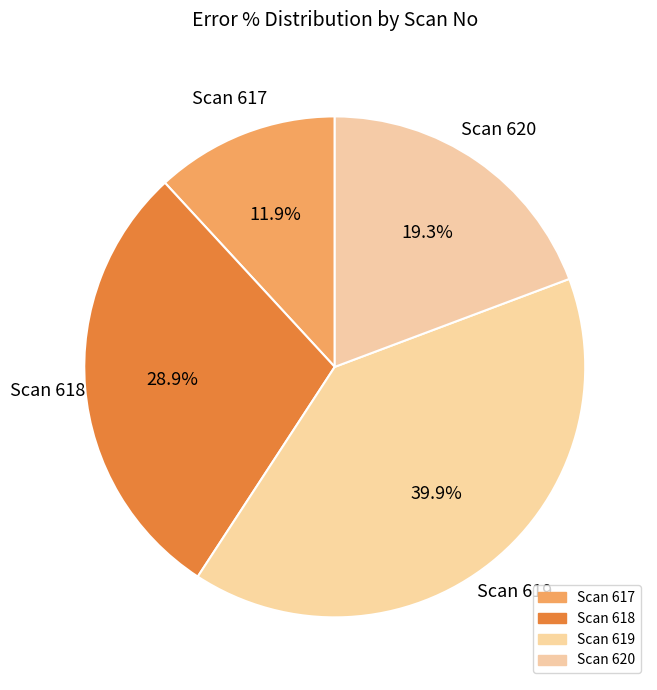

How many slices are in this pie chart?

4